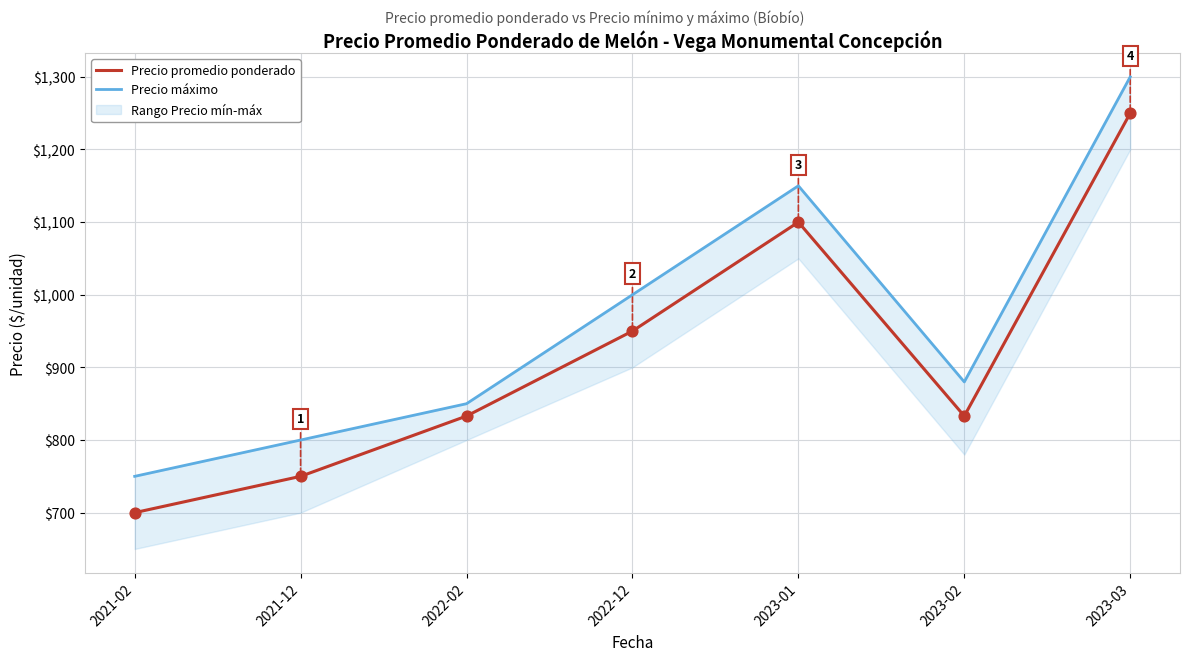

What is the total value across all series at 2022-02?

1683